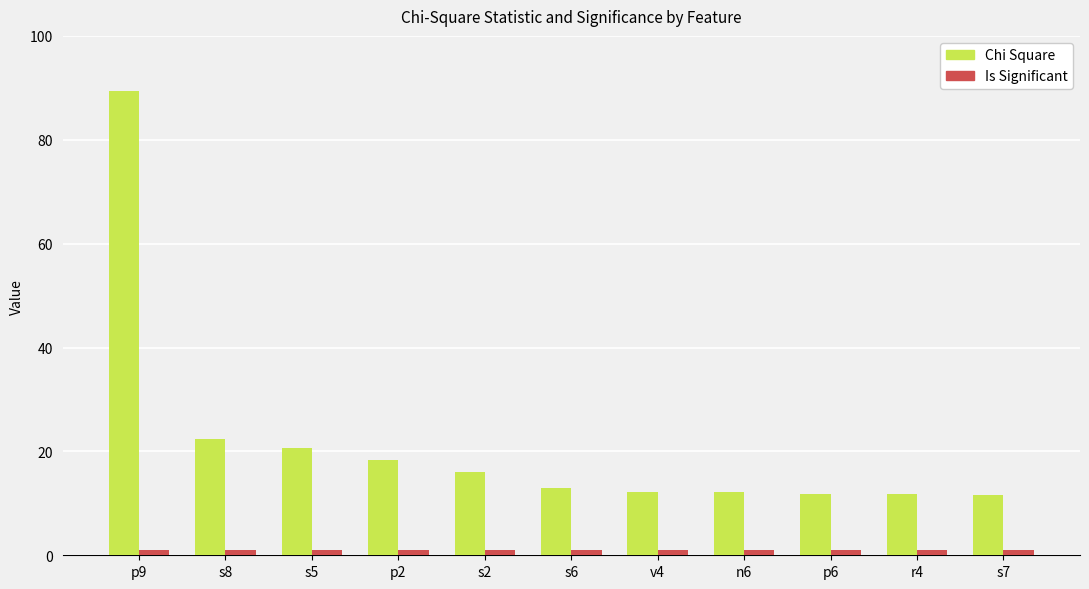

Is it true that Chi Square equals 4.4 at p6?

False